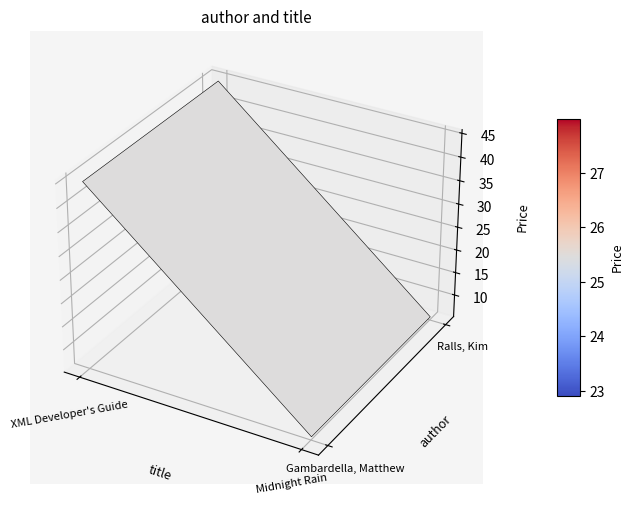

Is it true that Ralls, Kim equals 45.0 at 0?

True